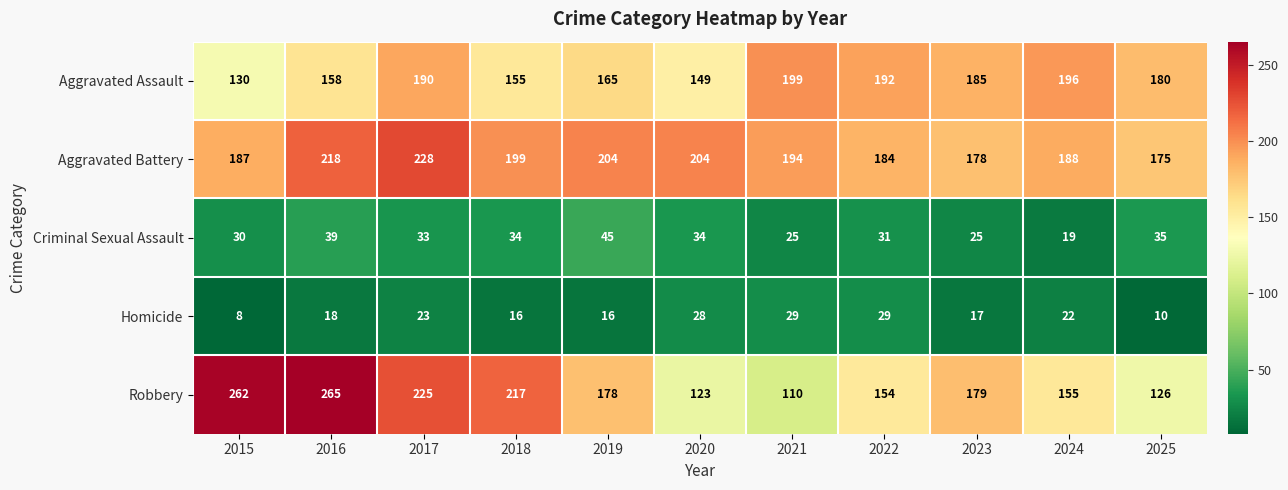

The Homicide series shows 16 at 2018. True or false?

True